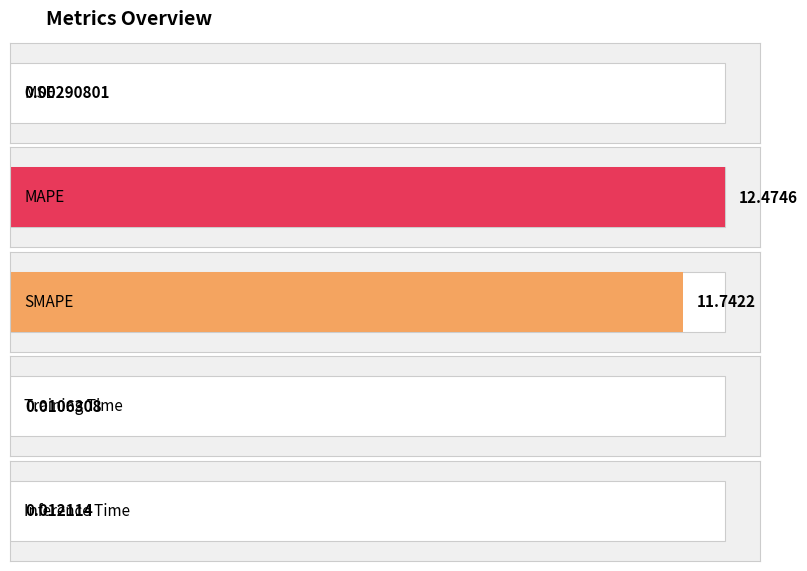

At which category does the chart reach its minimum across all series?

MSE